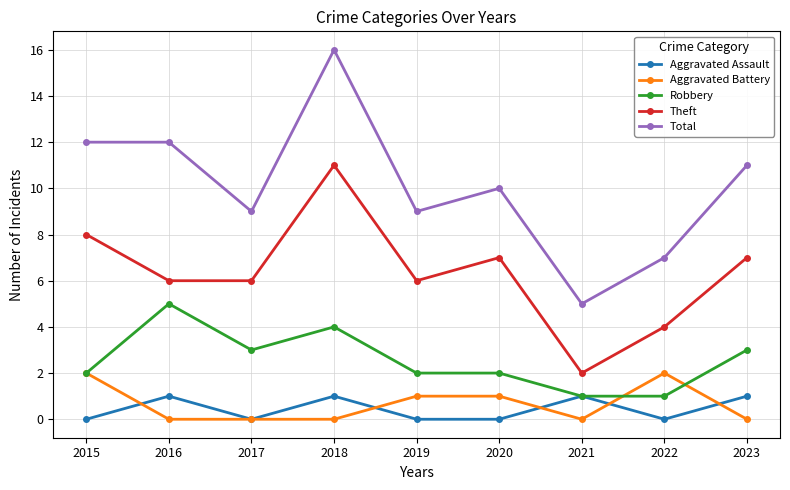

Rank the series at 2016 from highest to lowest value.

Total, Theft, Robbery, Aggravated Assault, Aggravated Battery